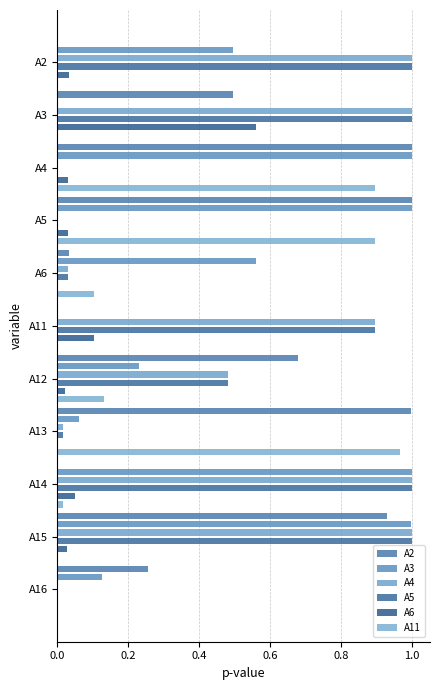

What is the sum of all A3 values?

5.5